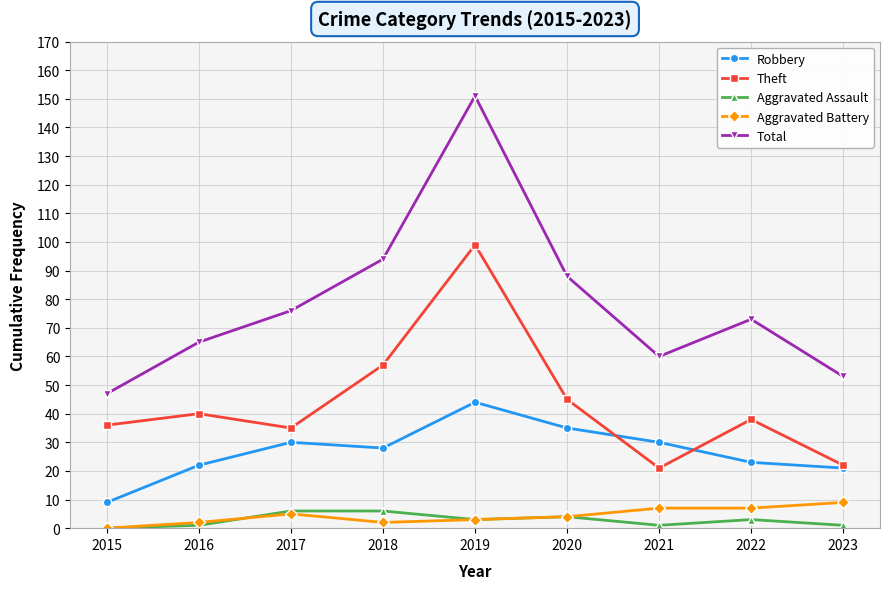

What is the difference between the second highest and second lowest values in the Aggravated Assault series?

5